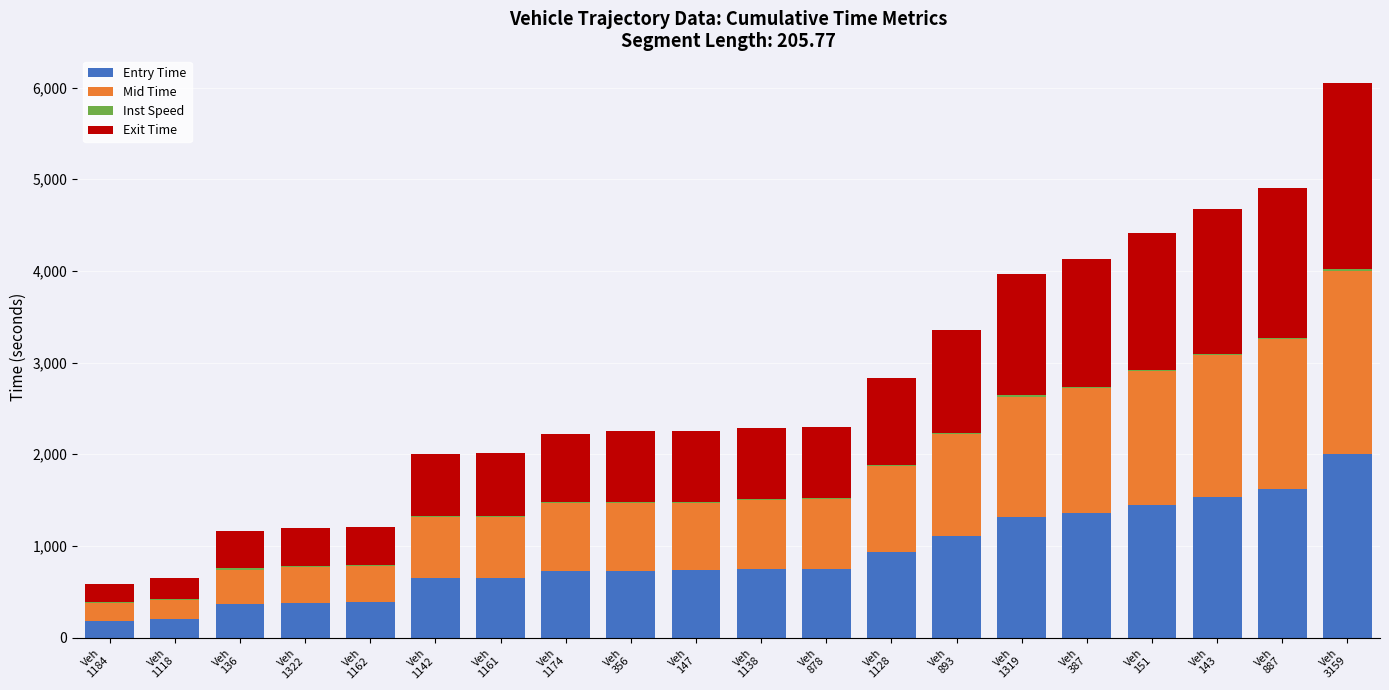

The Entry Time series shows 654.3 at Veh
1161. True or false?

True